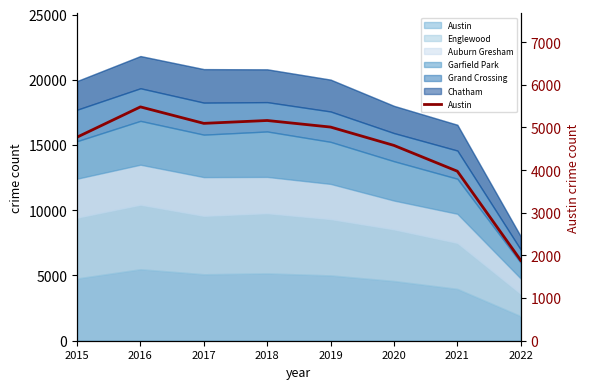

Where does the data first go above 5008?

2016